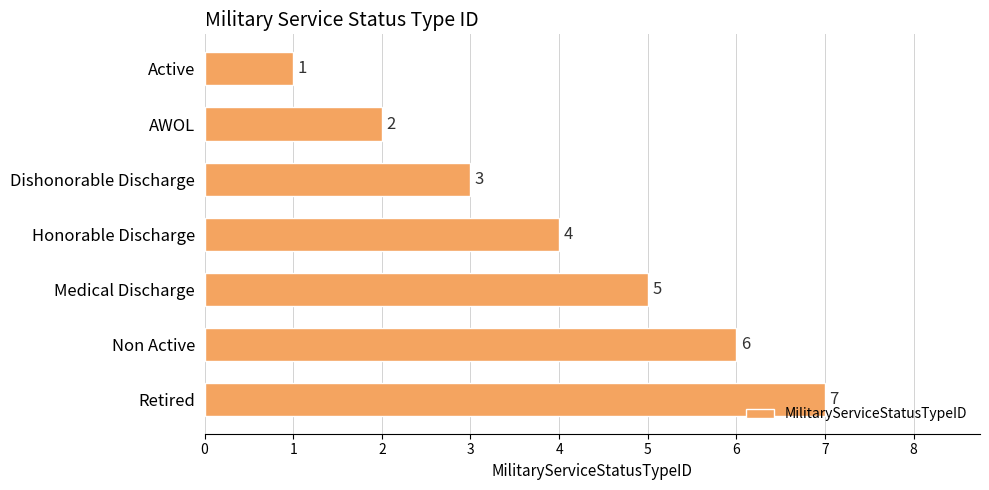

How many categories are shown in the chart?

7